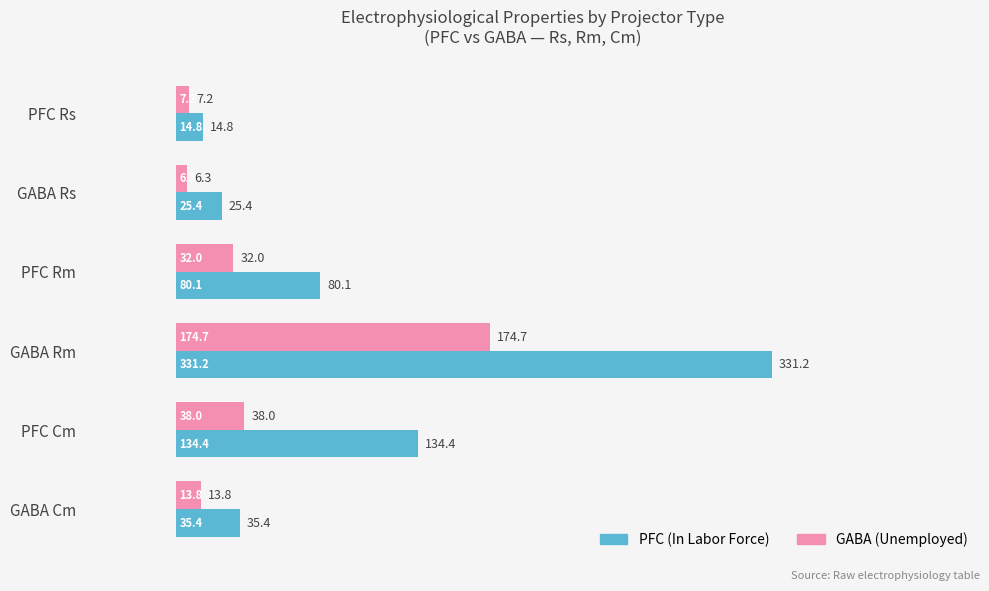

Which label corresponds to the smallest value in the chart?

GABA Rs